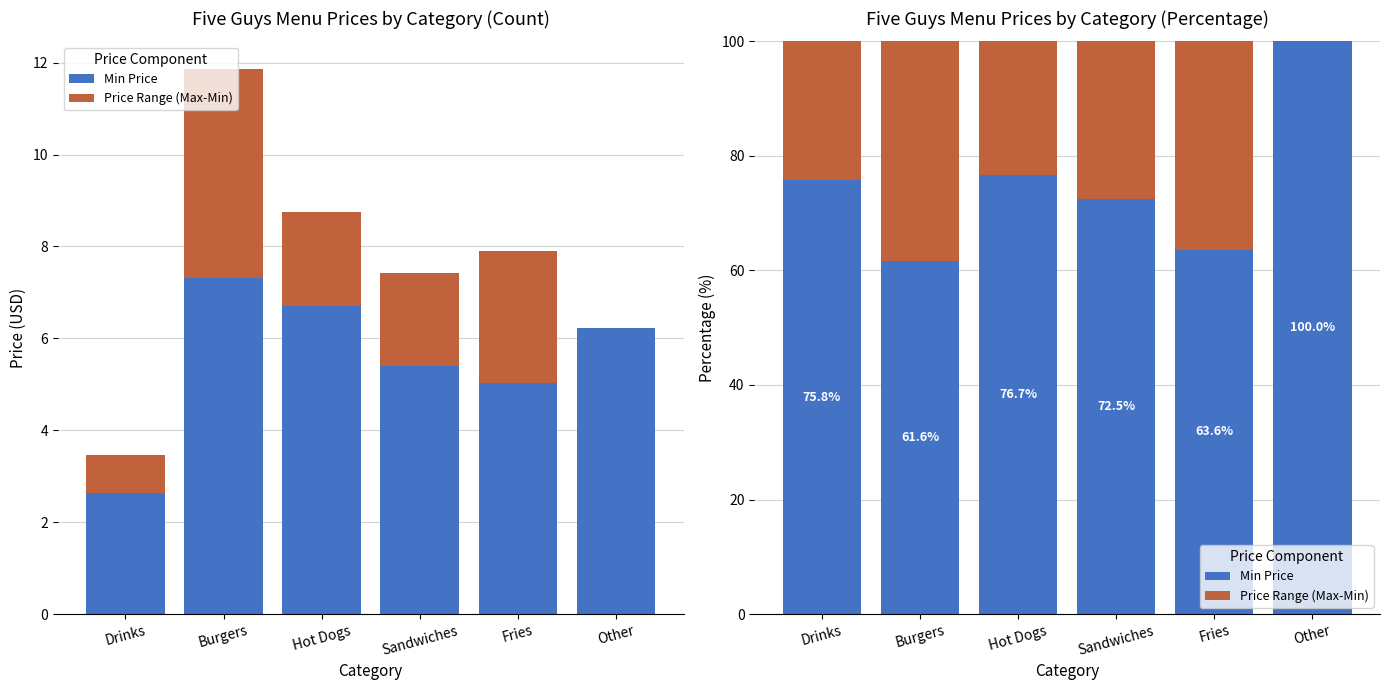

Is it true that Min Price equals 108.7 at Fries?

False